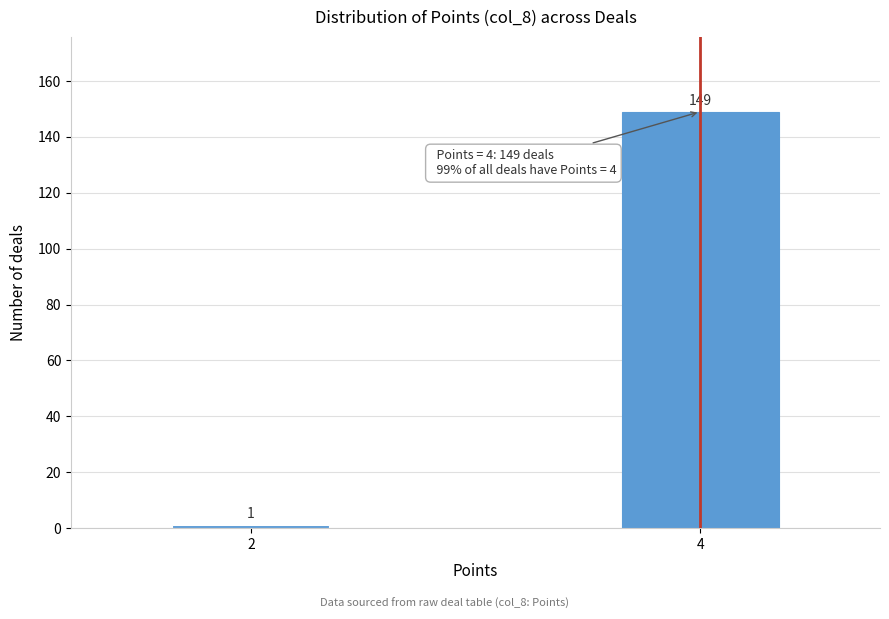

Reading right to left, list all the values displayed in this chart.

149	1